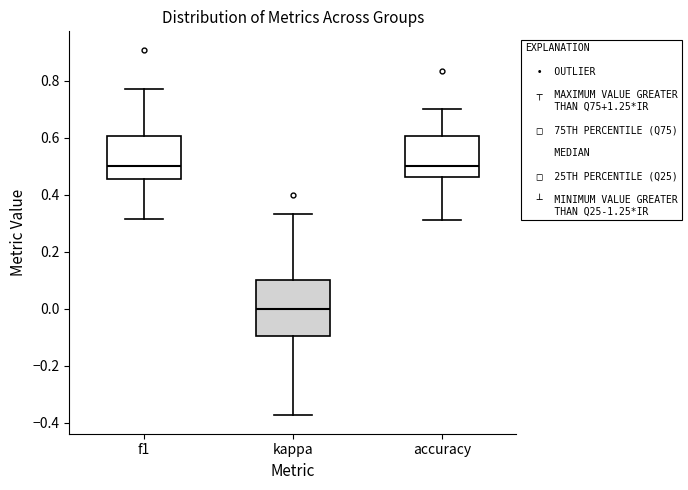

Reading left to right, read every box against the y-axis: the position of its median line, the range the box covers, and the ends of its whiskers. The values are not printed on the chart, so give them approximately, as read against the axis.

f1: median 0.50, box 0.46 to 0.60, whiskers 0.32 to 0.76
kappa: median 0.00, box -0.10 to 0.10, whiskers -0.38 to 0.34
accuracy: median 0.50, box 0.46 to 0.60, whiskers 0.32 to 0.70